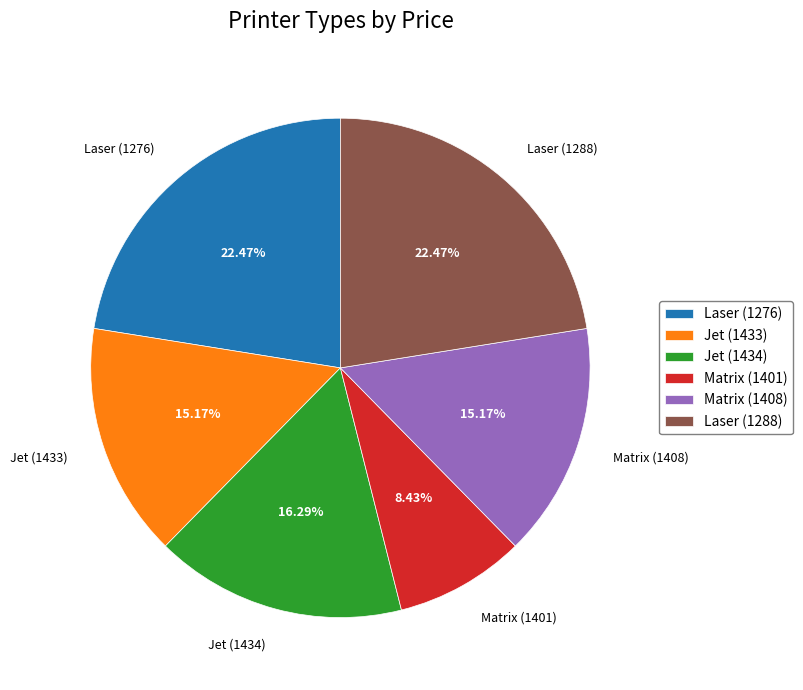

True or false: Matrix (1408) accounts for 5% of the total.

False